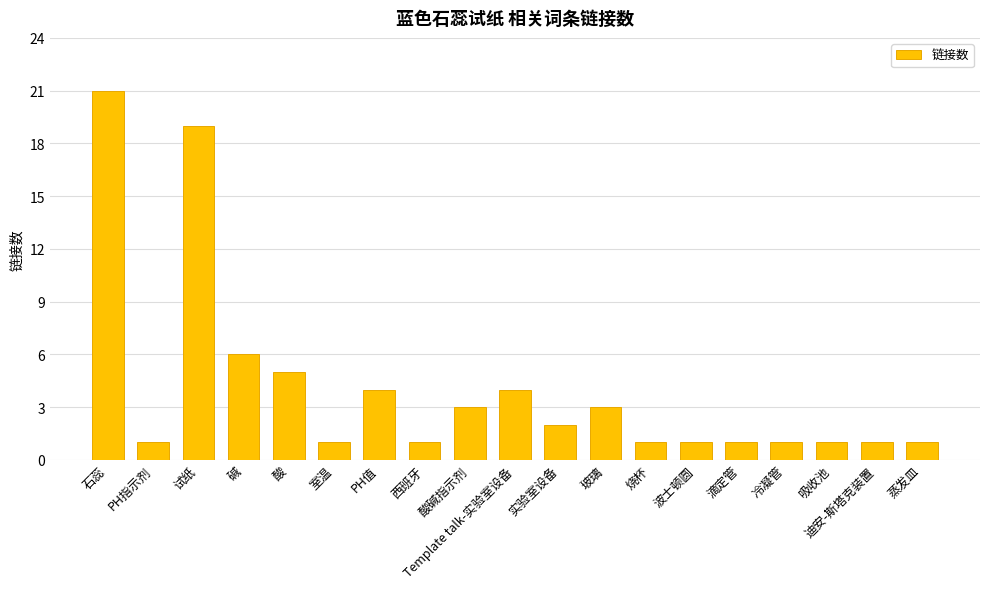

Are the bars grouped side by side (vs. stacked)?

No